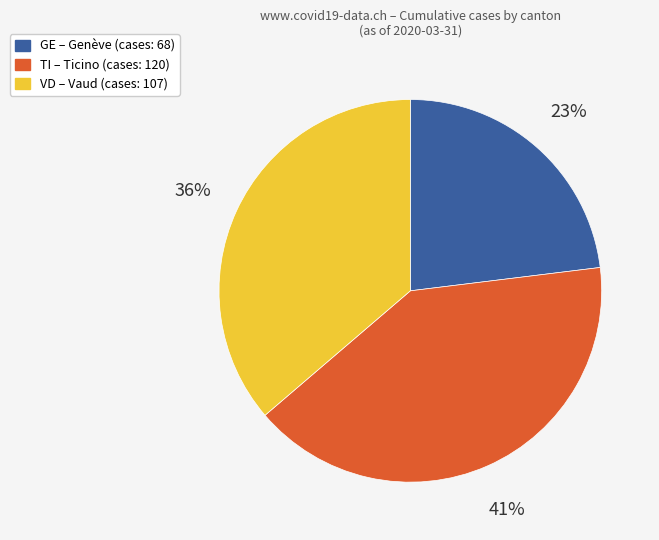

To the nearest percent, what is the average slice percentage?

33%